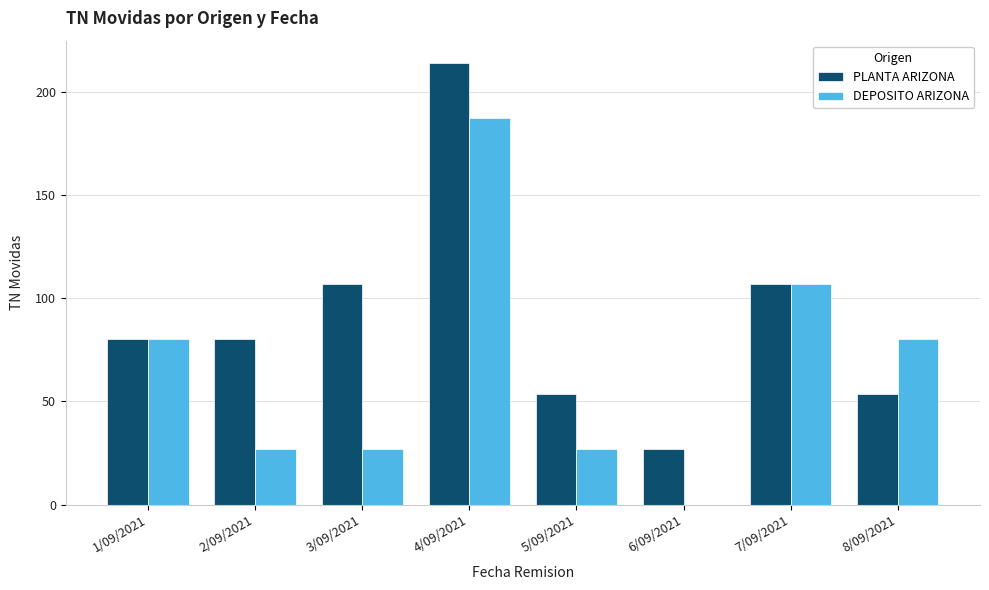

What is the sum of all DEPOSITO ARIZONA values?

535.4